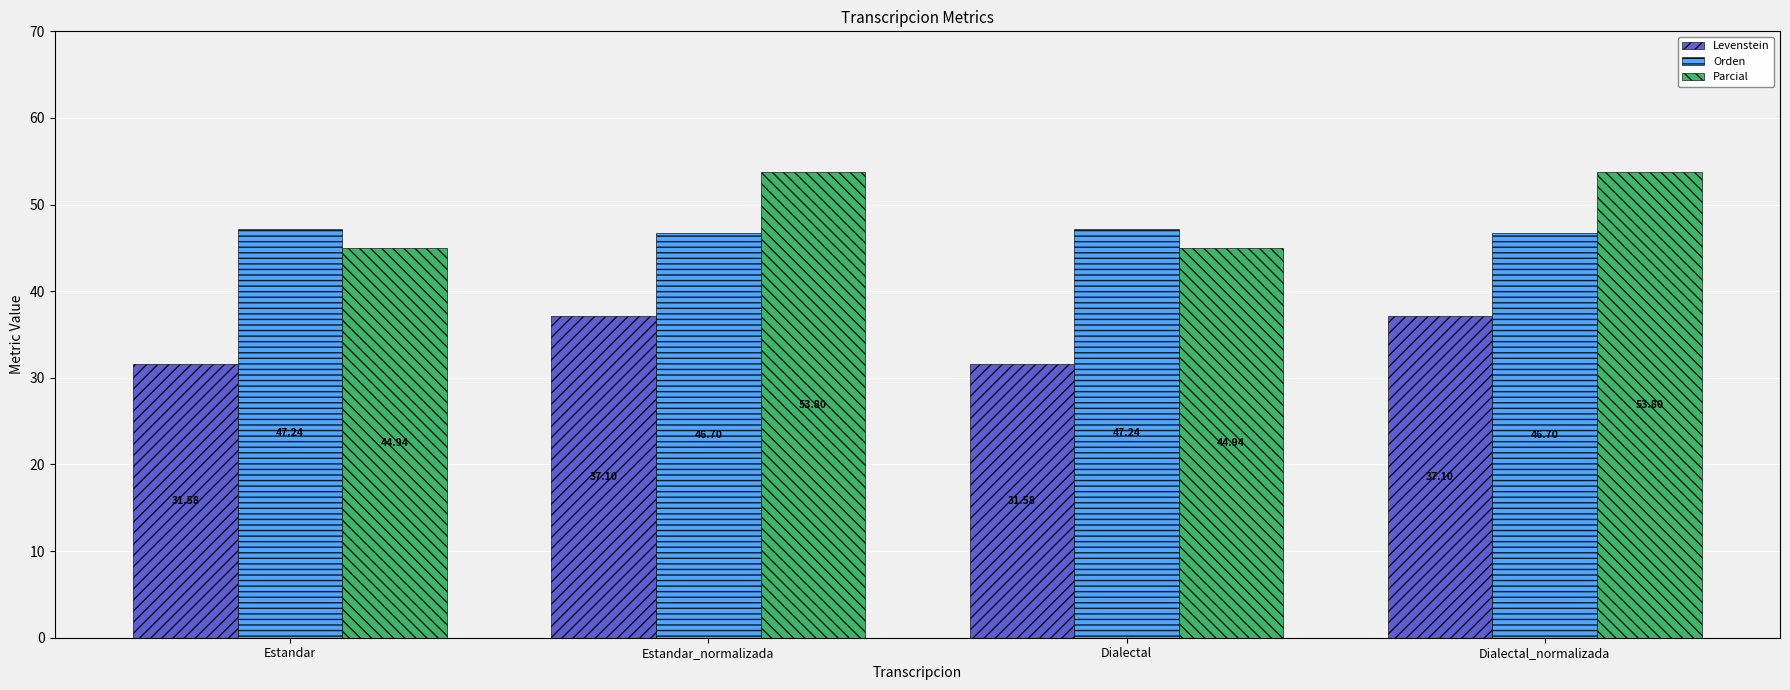

At Dialectal, list the series in order from largest to smallest.

Orden, Parcial, Levenstein